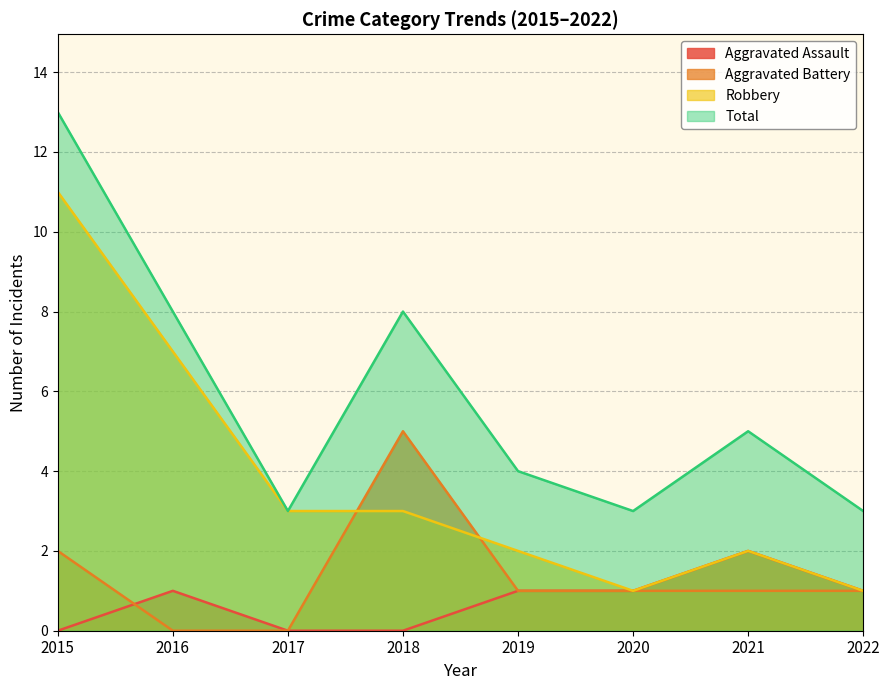

Reading left to right, what are all the values shown in this chart?

Aggravated Assault: 2015=0	2016=1	2017=0	2018=0	2019=1	2020=1	2021=2	2022=1
Aggravated Battery: 2015=2	2016=0	2017=0	2018=5	2019=1	2020=1	2021=1	2022=1
Robbery: 2015=11	2016=7	2017=3	2018=3	2019=2	2020=1	2021=2	2022=1
Total: 2015=13	2016=8	2017=3	2018=8	2019=4	2020=3	2021=5	2022=3